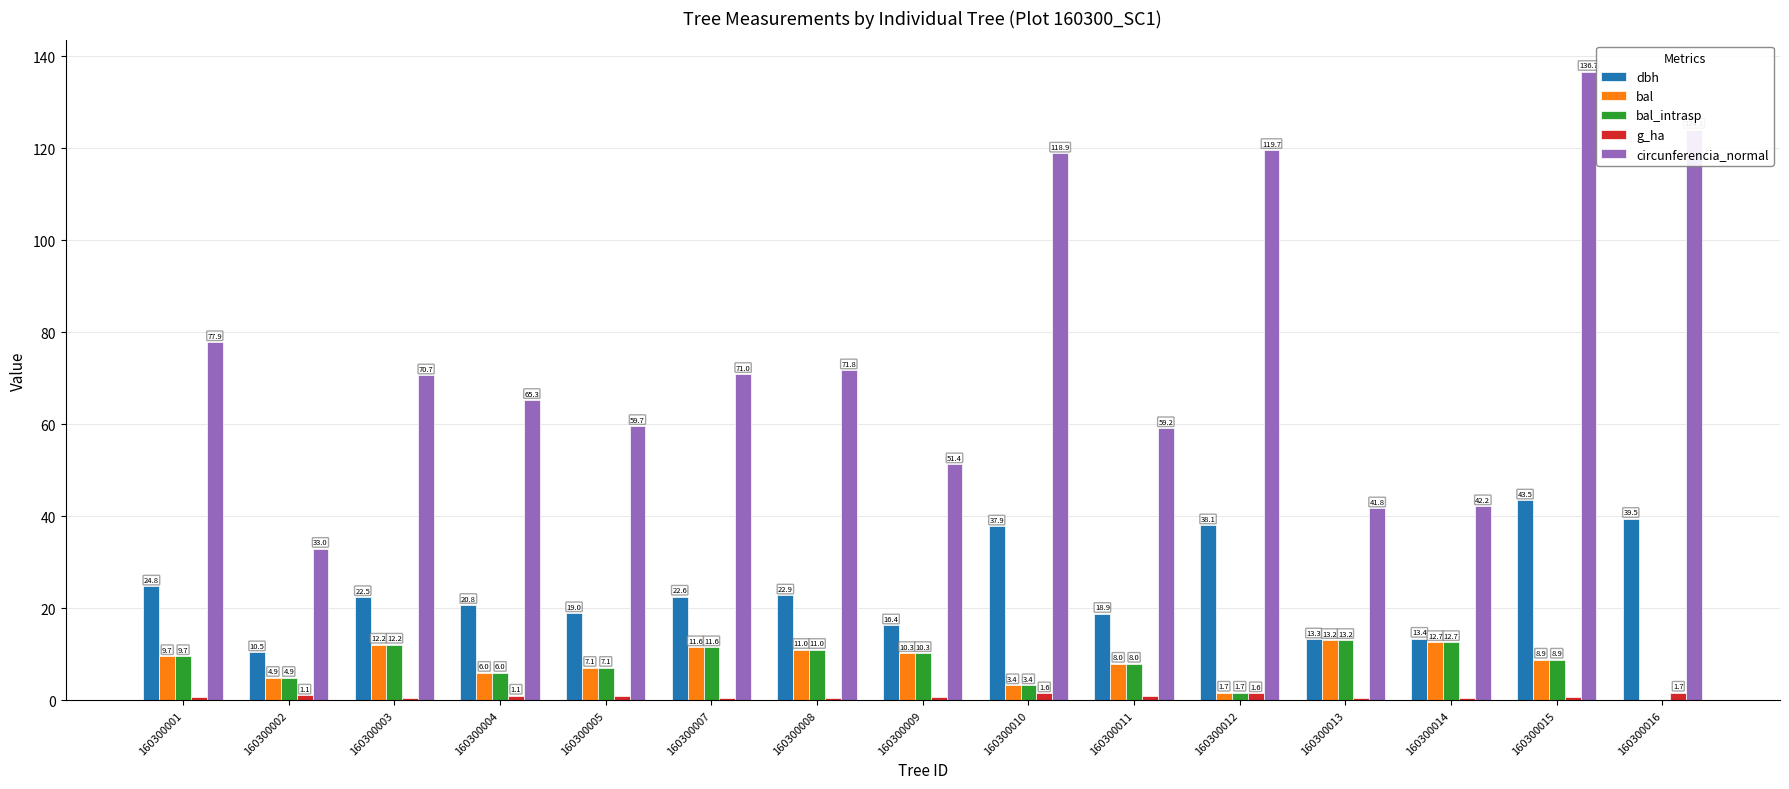

At which label does dbh first exceed 22?

160300001